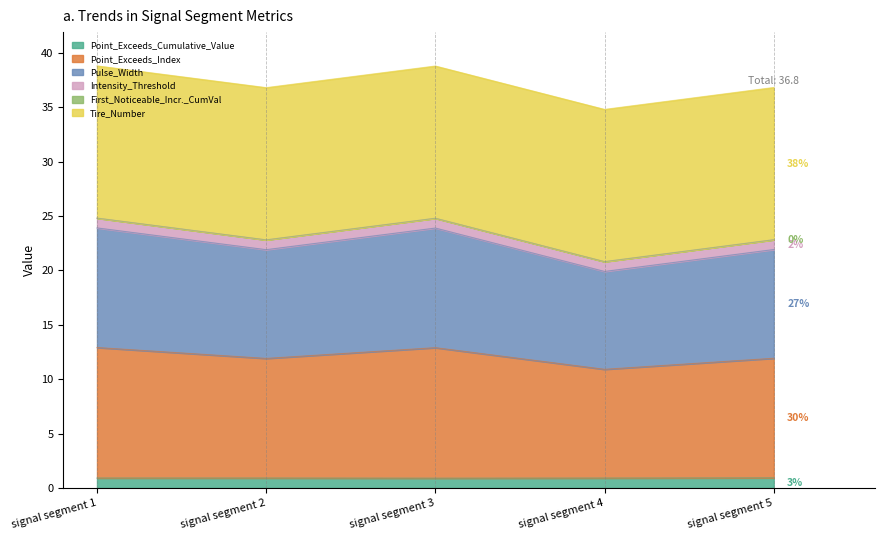

The value of Point_Exceeds_Index at signal segment 1 is 38.8. True or false?

True